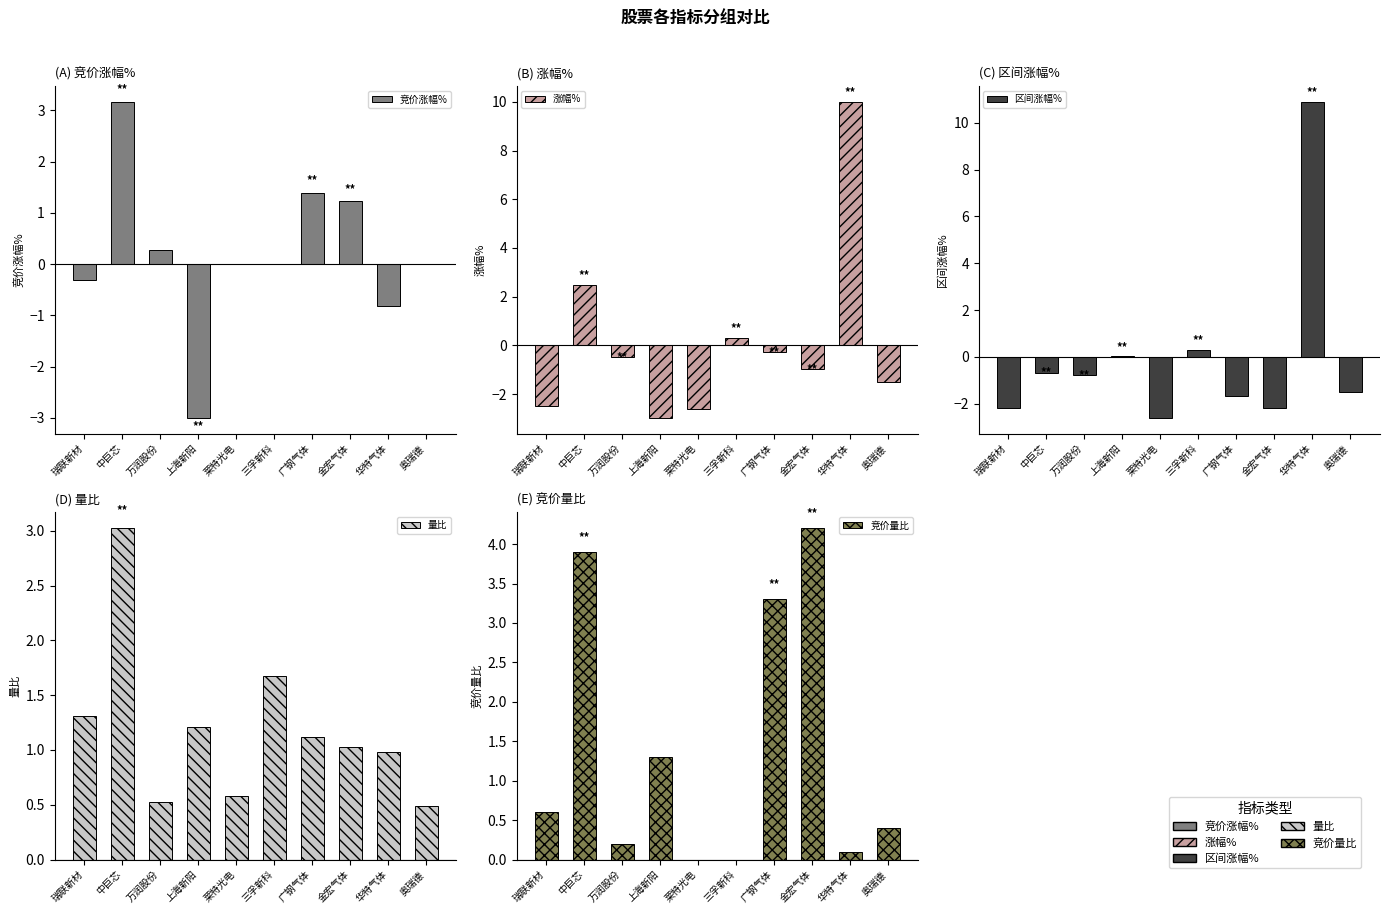

True or false: 量比 has a value of 0.5 at 瑞联新材.

False